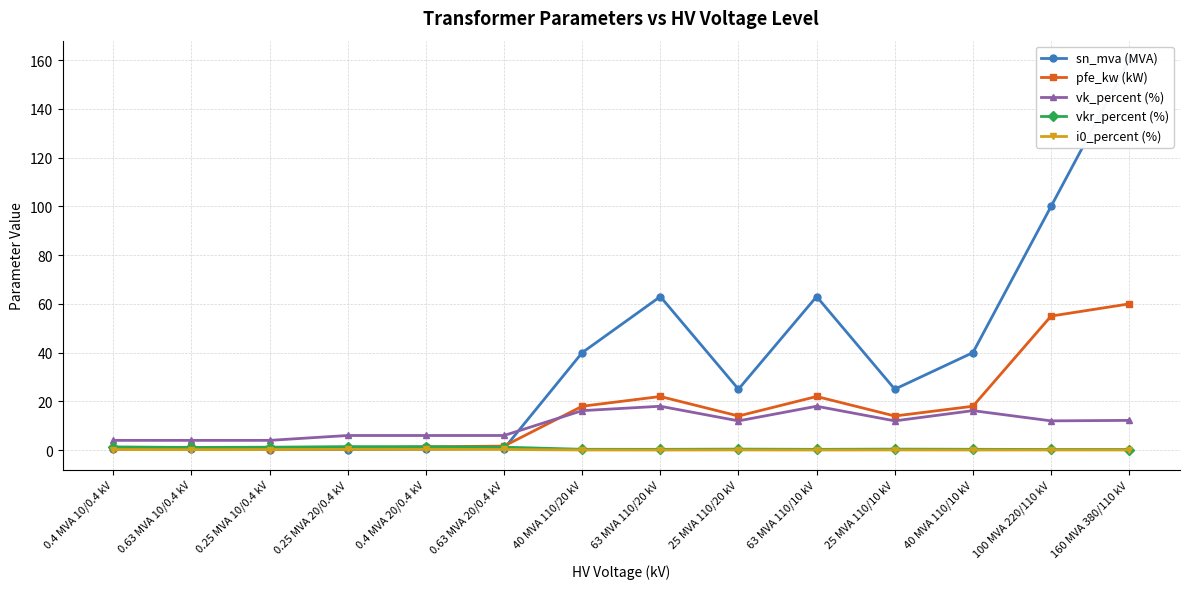

What is the approximate value of pfe_kw (kW) at 0.25 MVA 10/0.4 kV?

0.6